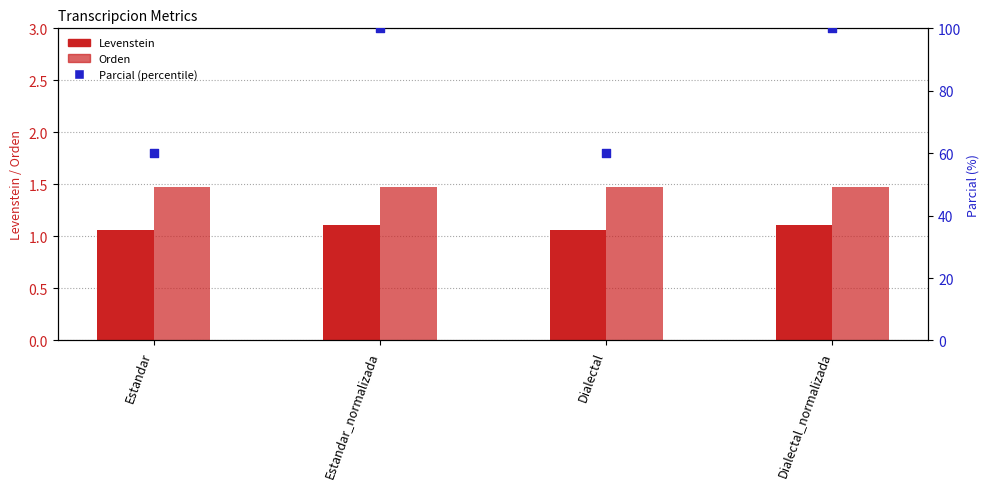

At how many categories does at least one series exceed 54?

4